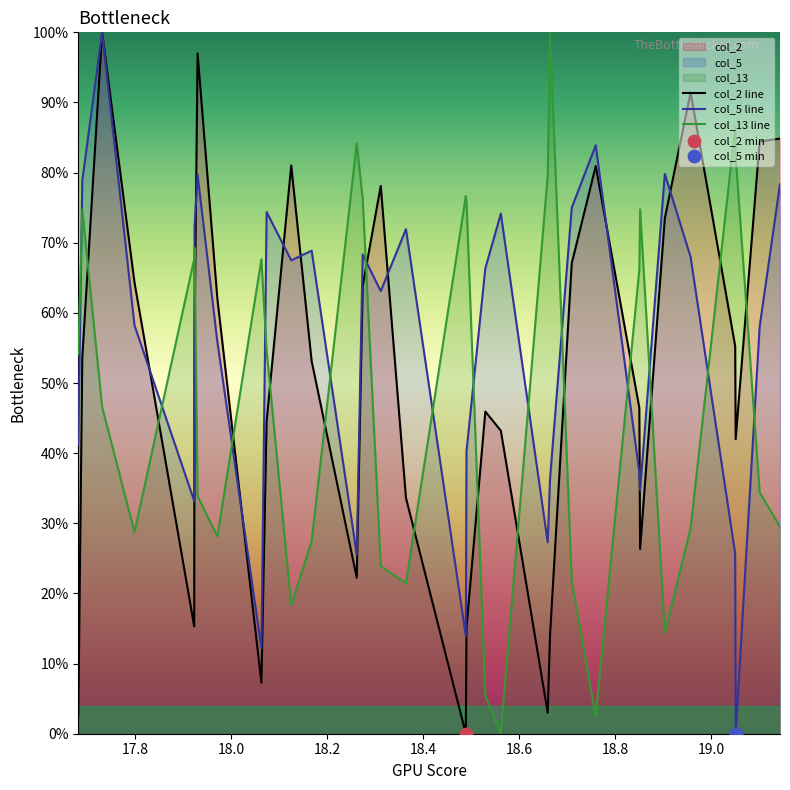

Which series has the largest total across all categories?

col_5 line